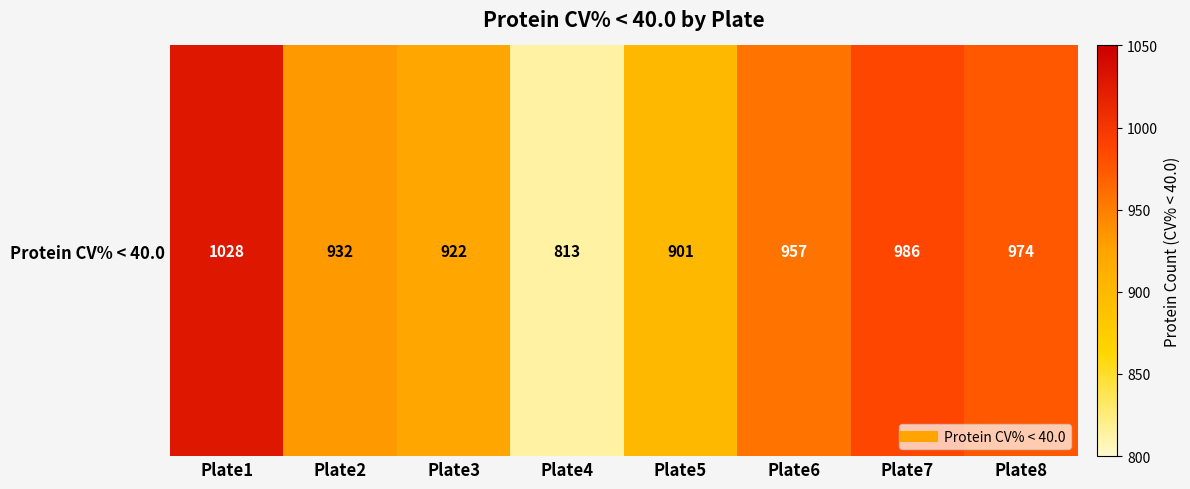

What is the sum of the values at Plate3 and Plate2?

1854